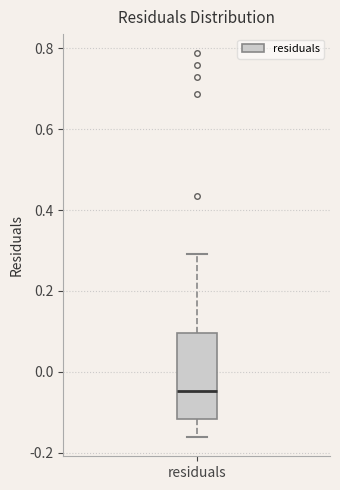

Read this box plot against the y-axis: the position of the median line, the range covered by the box, and the ends of both whiskers. The values are not printed on the chart, so give them approximately, as read against the axis.

median -0.04, box -0.12 to 0.10, whiskers -0.16 to 0.30